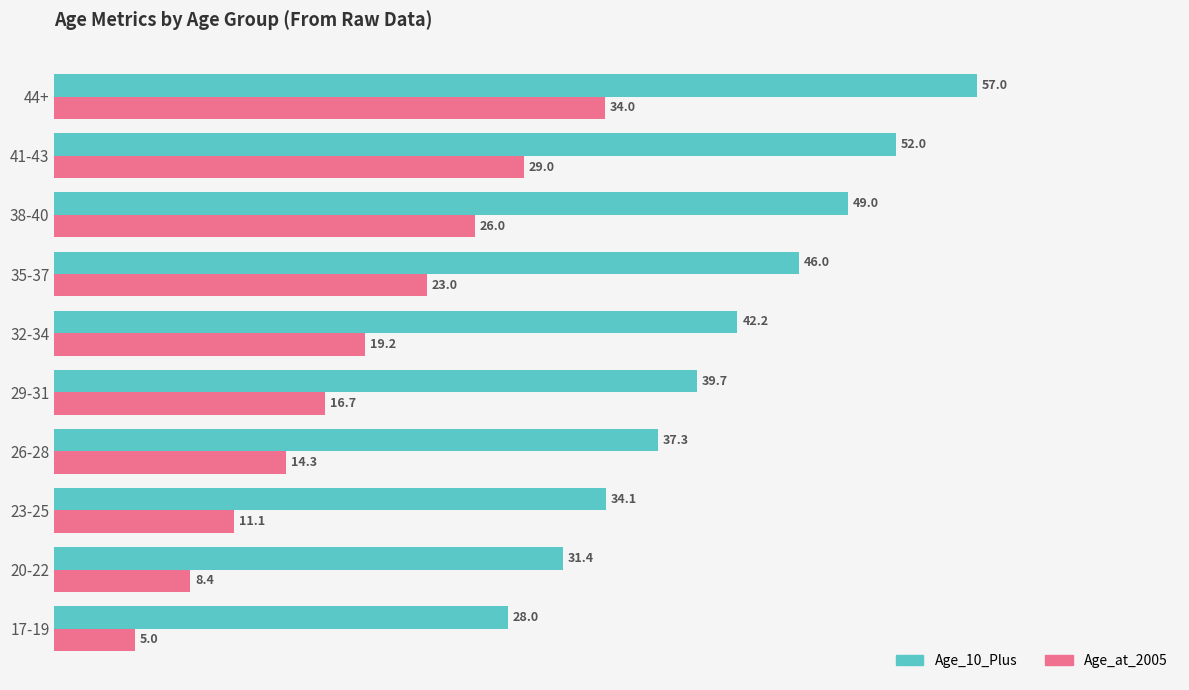

What is the difference between the highest and lowest values at 38-40?

23.0